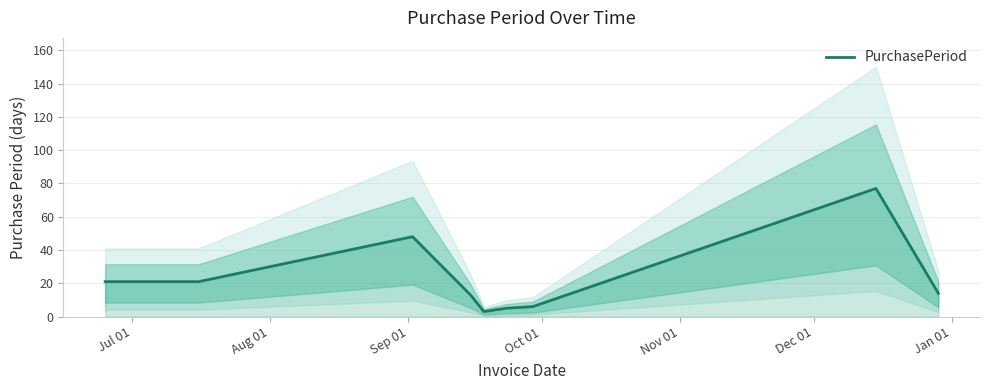

Does the chart display data point markers on the line(s)?

No